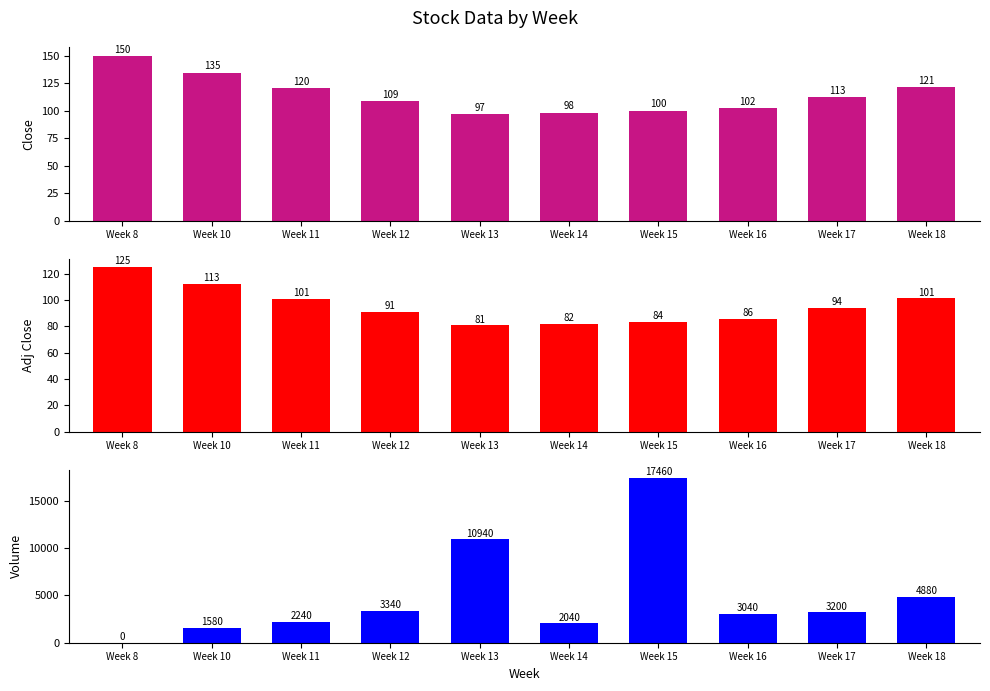

Which has a higher value, Week 15 or Week 8?

Week 8